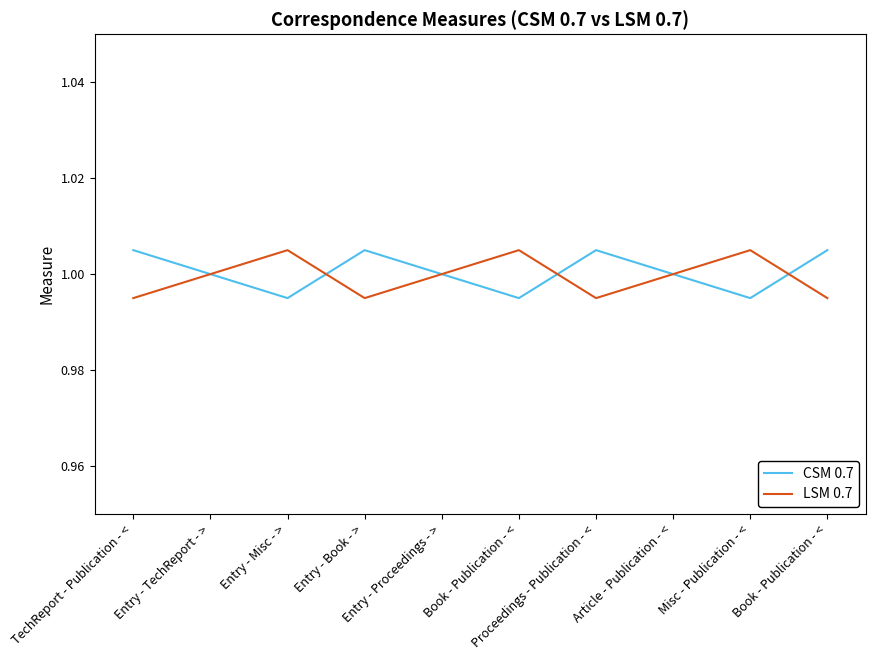

Where do LSM 0.7 and CSM 0.7 first cross each other?

Entry - Misc - > and Entry - Book - >